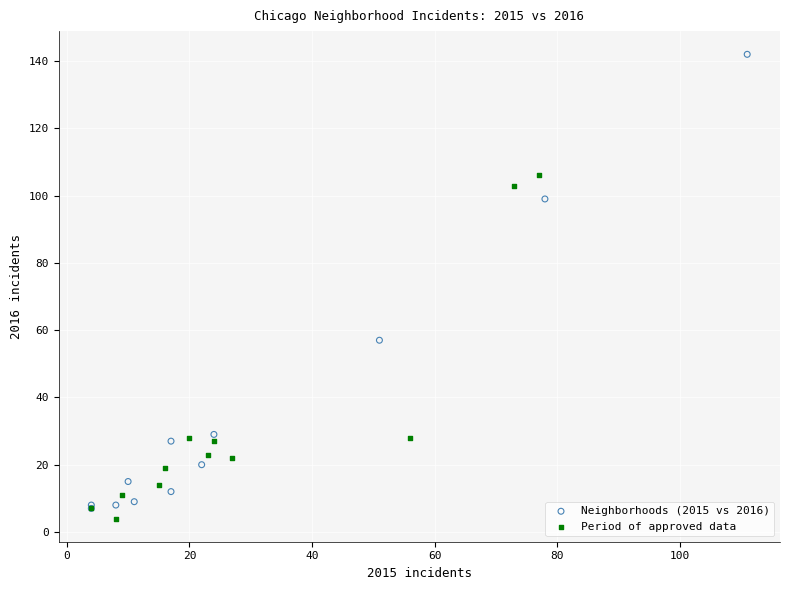

Which series reaches the maximum Y coordinate?

Neighborhoods (2015 vs 2016)